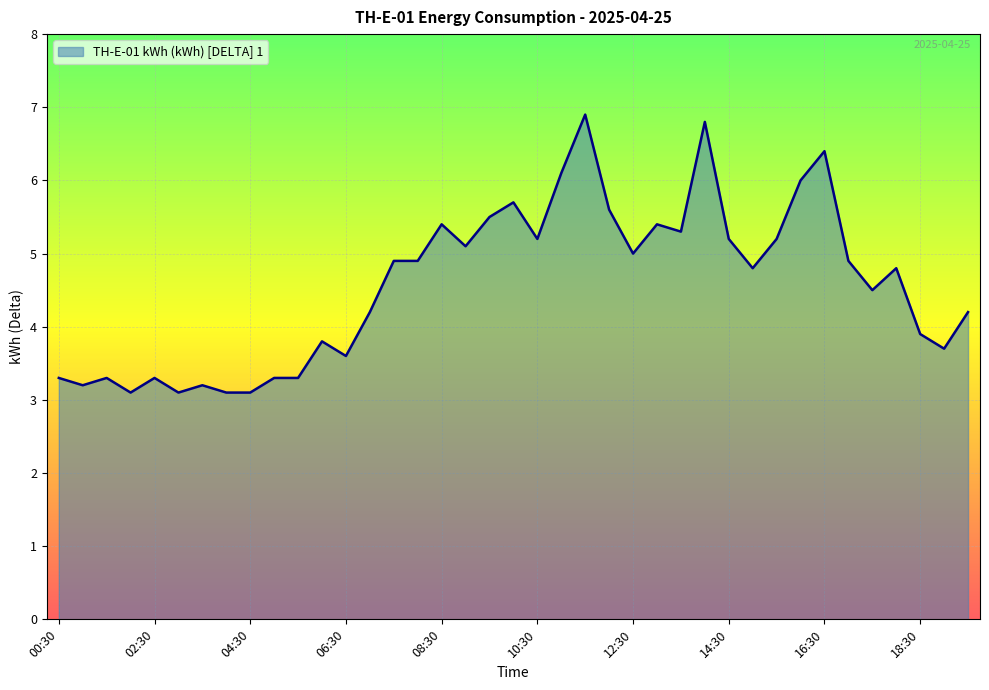

Count the number of values greater than 4.

24